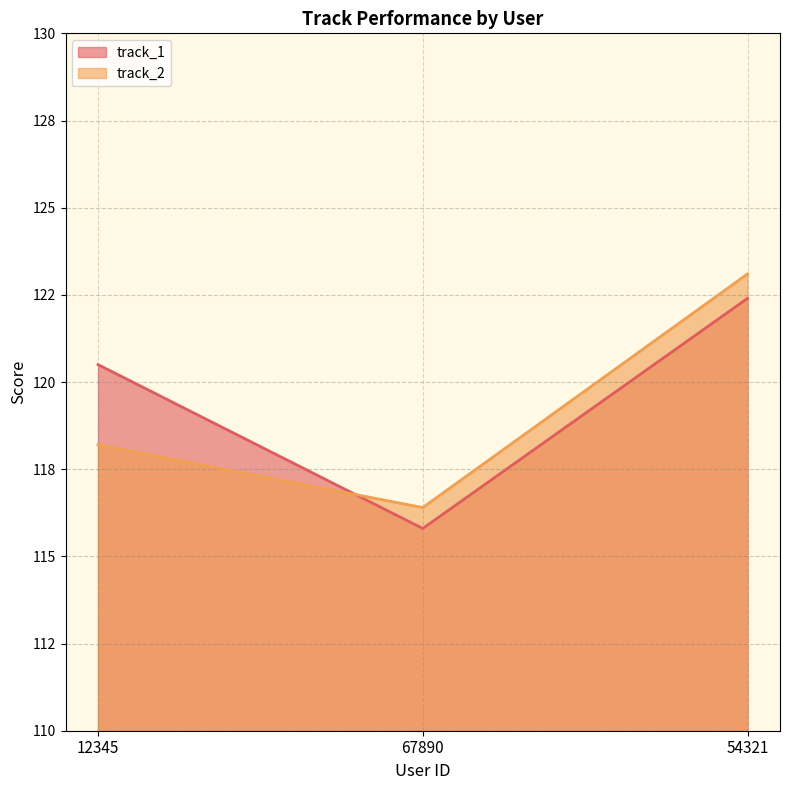

How many values in the track_1 series are below 120?

1